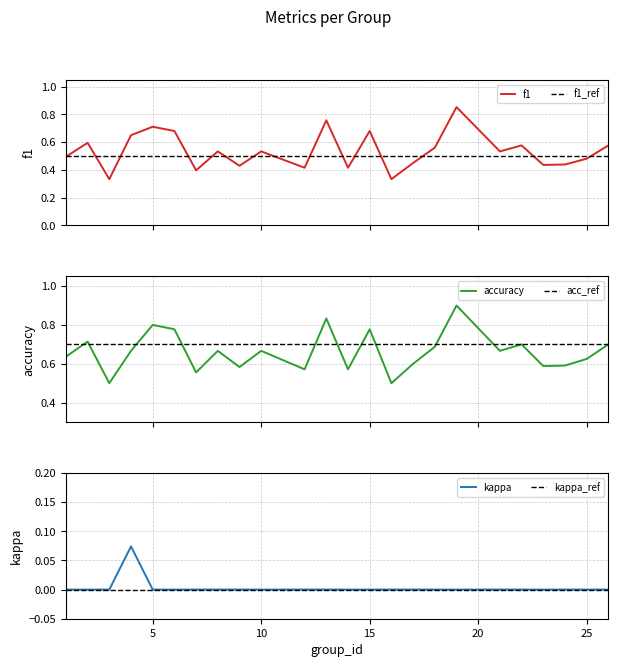

True or false: kappa has more than 1 interior local peaks.

False